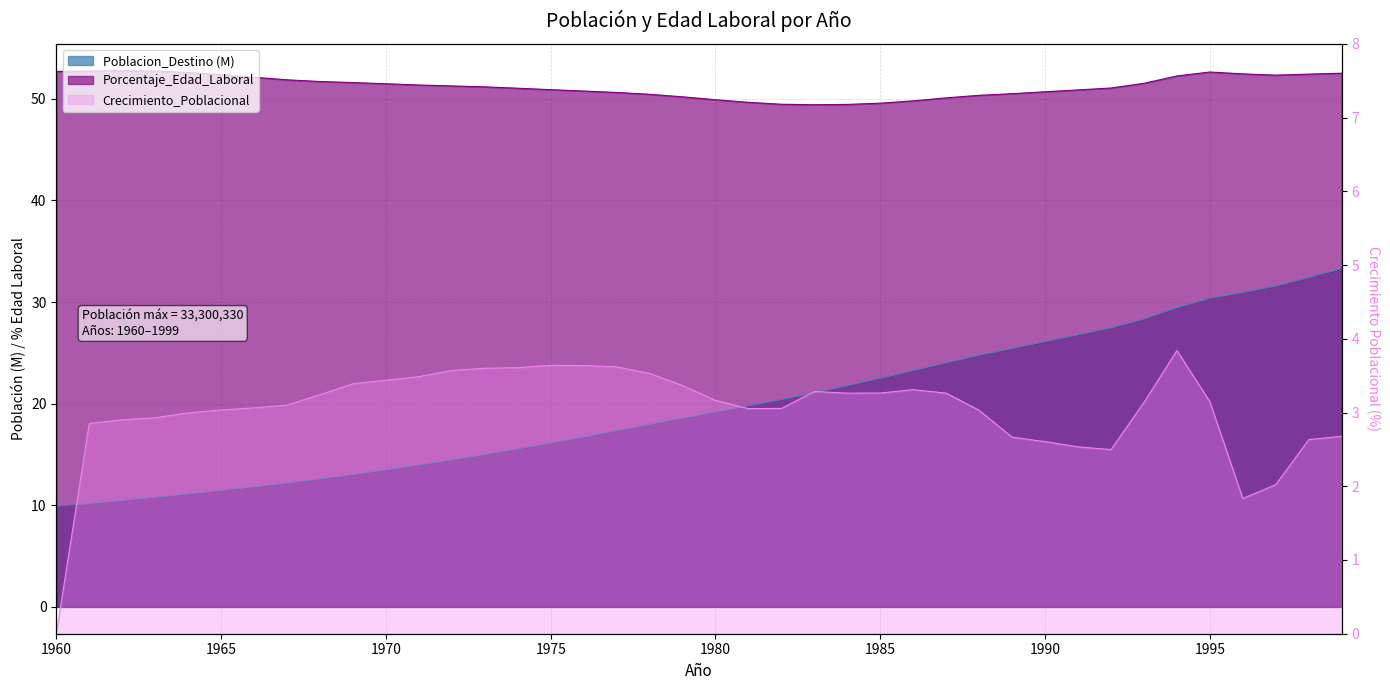

True or false: Crecimiento_Poblacional and Poblacion_Destino cross at least once.

False